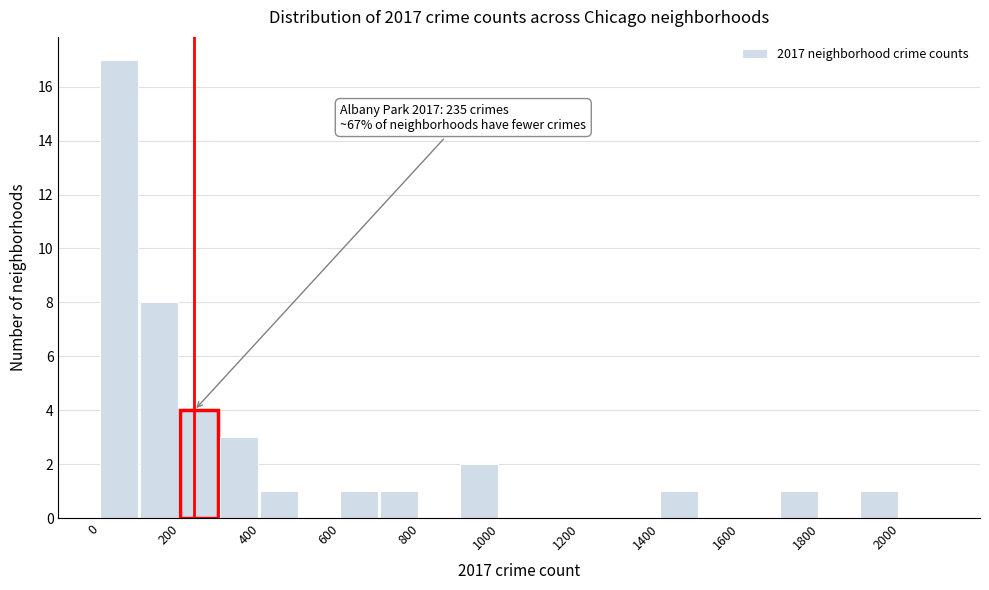

Over which range of the x-axis is the bar tallest?

0 to 100